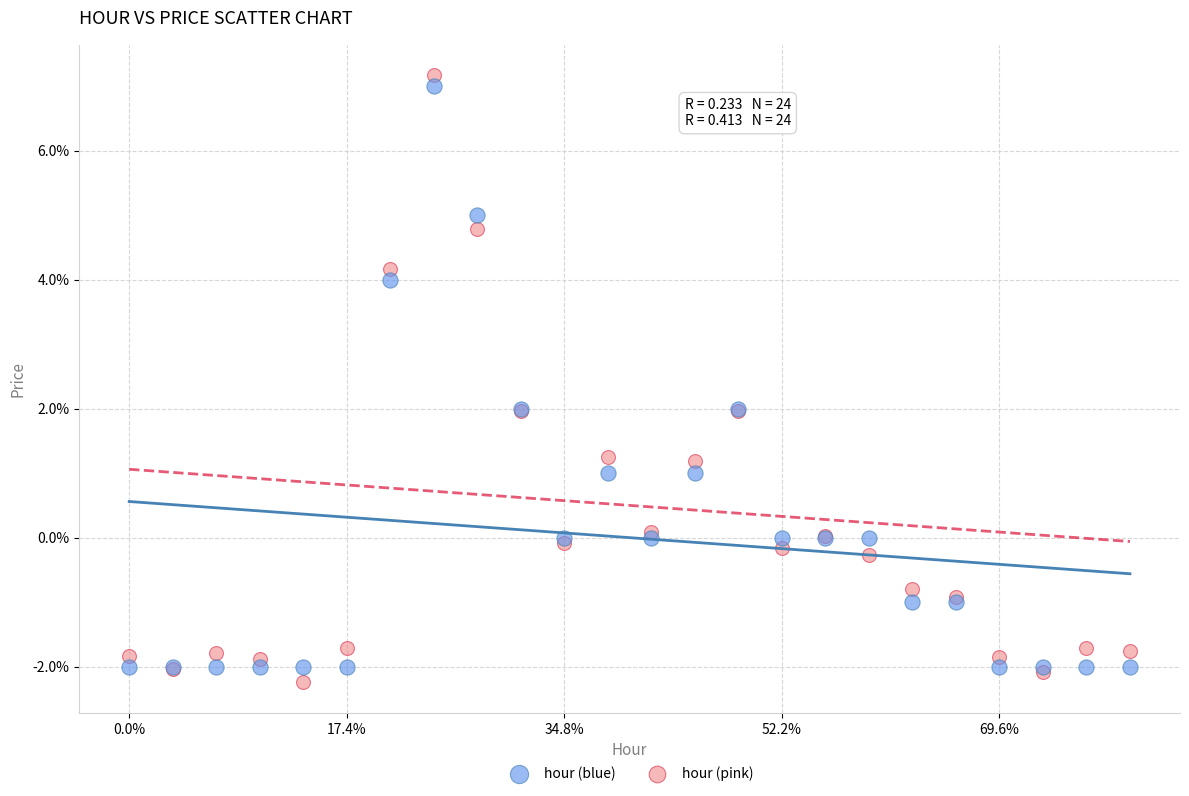

What are all the series names shown in the legend?

hour (blue), hour (pink)